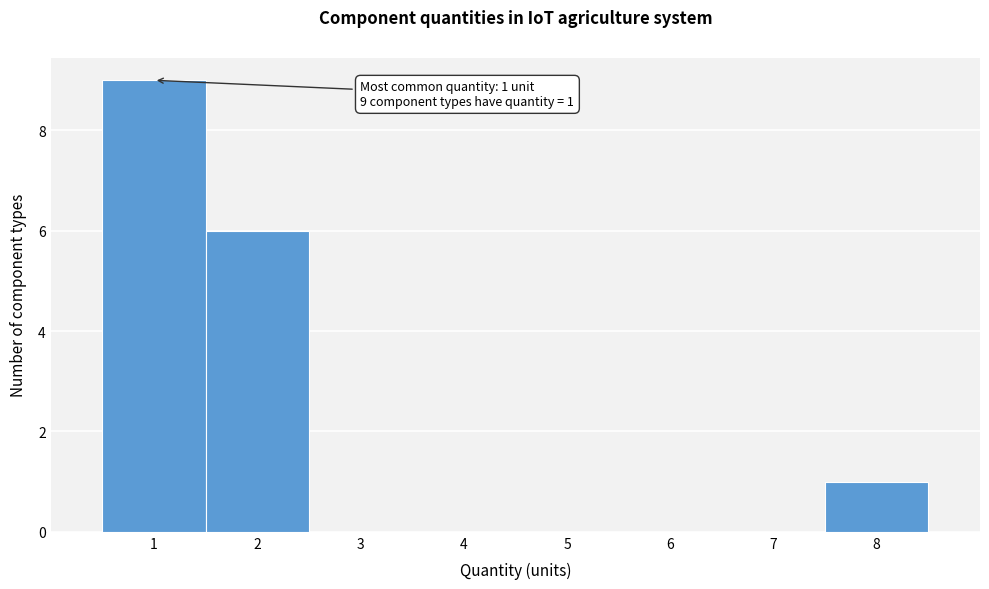

Which range on the x-axis has the tallest bar?

0.5 to 1.5